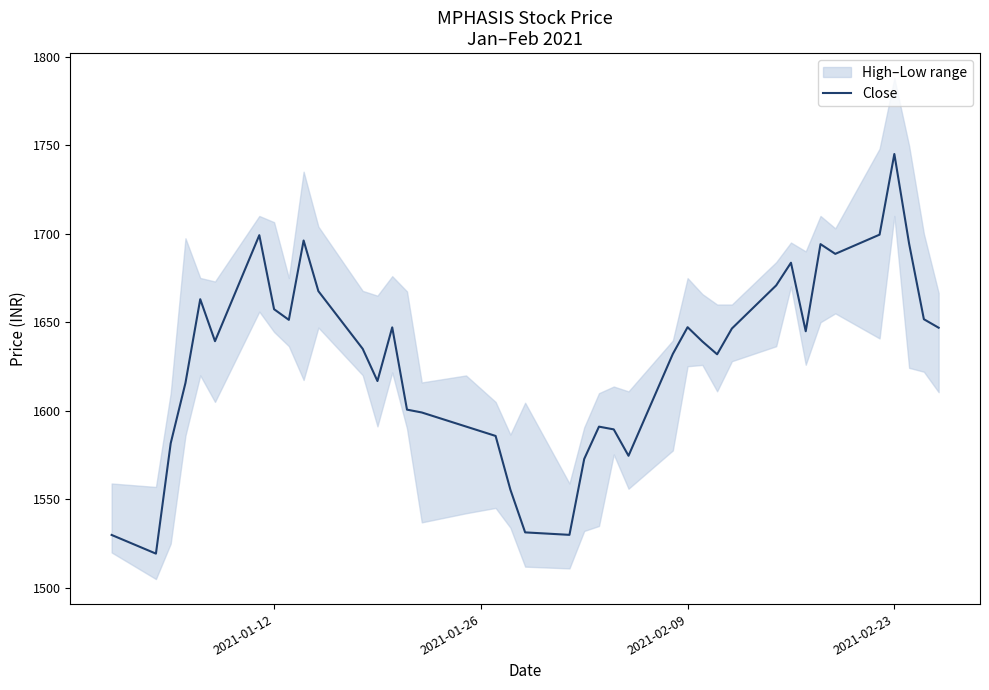

Reading left to right, what are all the values shown in this chart?

1529.9	1519.3	1581.7	1615.8	1663.0	1639.3	1699.2	1657.3	1651.3	1696.2	1667.5	1635.0	1616.8	1647.1	1600.7	1599.0	1591.1	1585.8	1555.5	1531.3	1530.0	1572.8	1591.0	1589.5	1574.6	1632.1	1647.2	1639.2	1631.9	1646.5	1670.8	1683.6	1644.9	1694.1	1688.6	1699.5	1745.0	1694.3	1651.7	1646.9